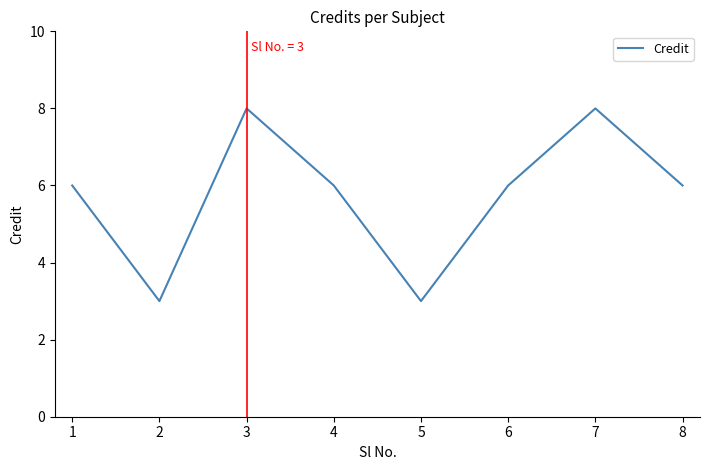

What value does the data have at 5?

3